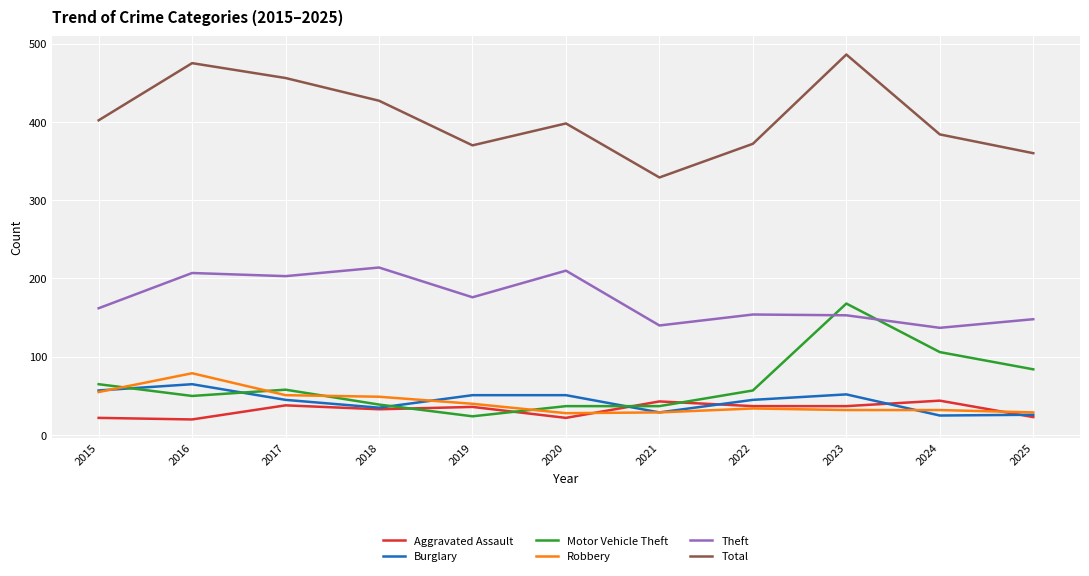

True or false: Total and Robbery intersect in this chart.

False